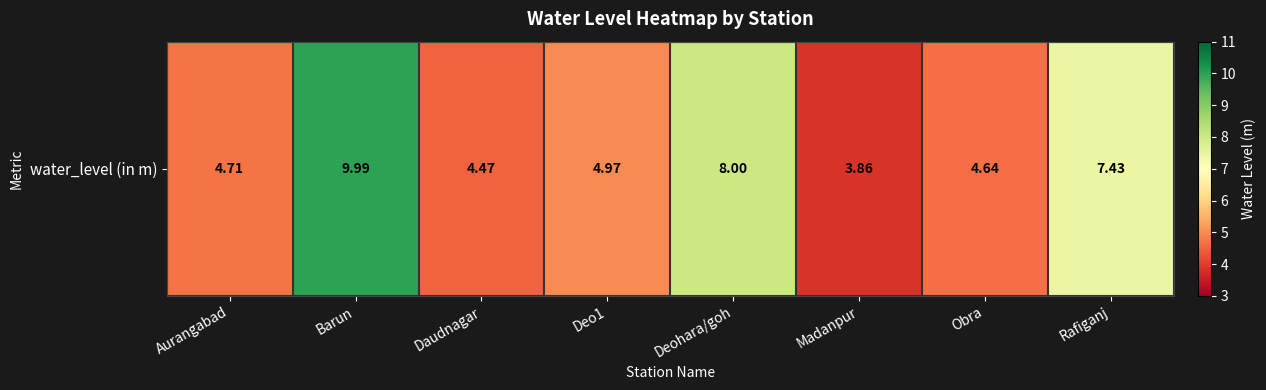

What is the difference between the values at Deo1 and Madanpur?

1.1